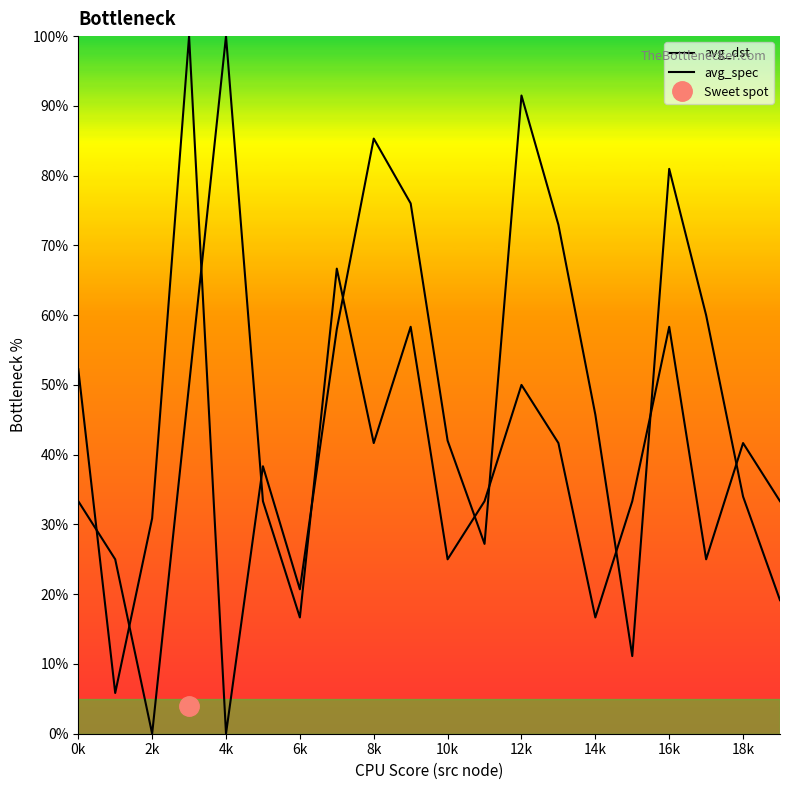

What is the difference between the highest and lowest values at 14k?

29.1